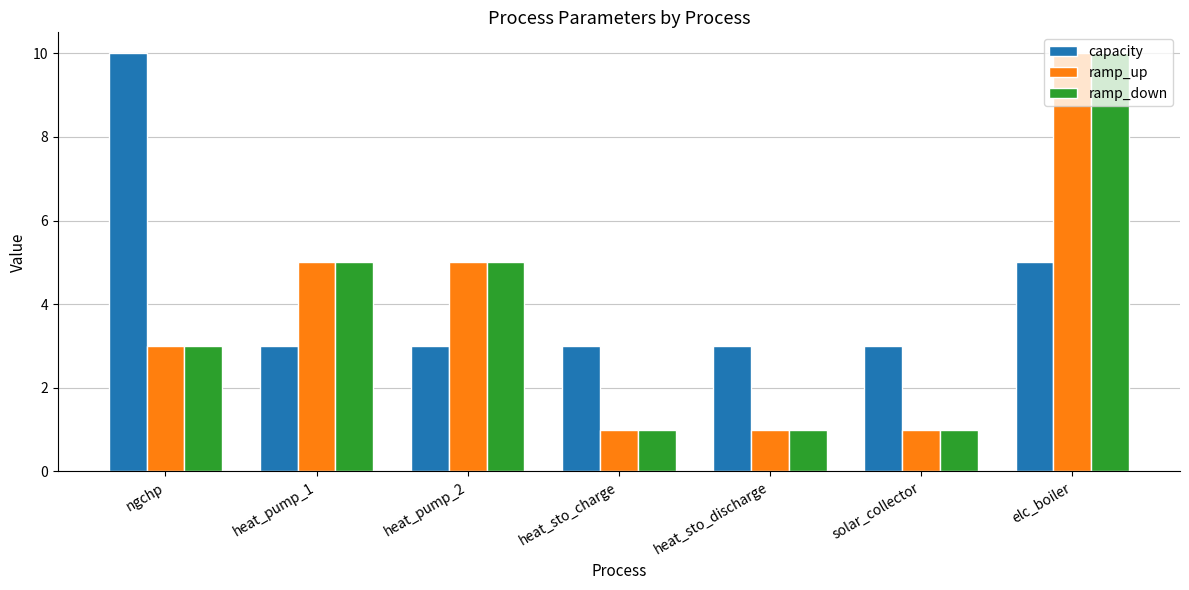

What is the average value of the capacity series?

4